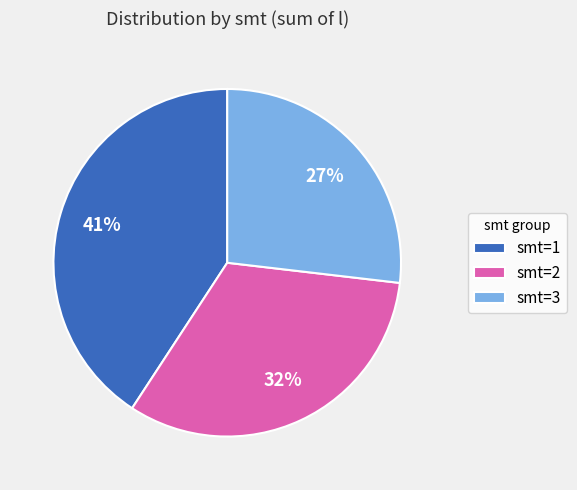

Is there a majority slice in this chart?

No